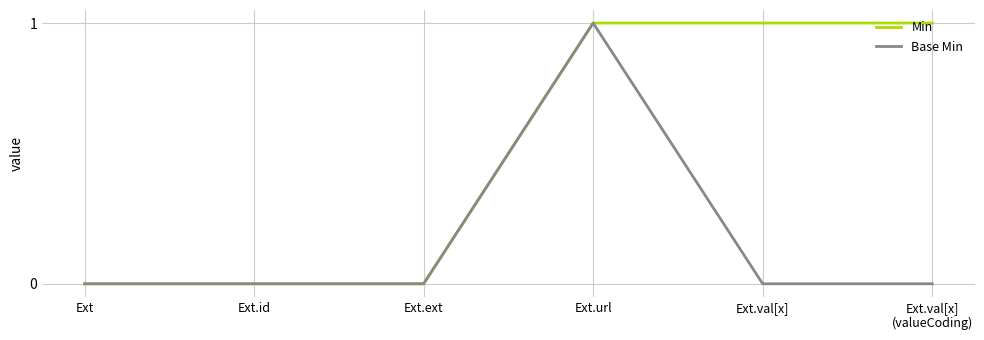

How many lines are shown in the chart?

2